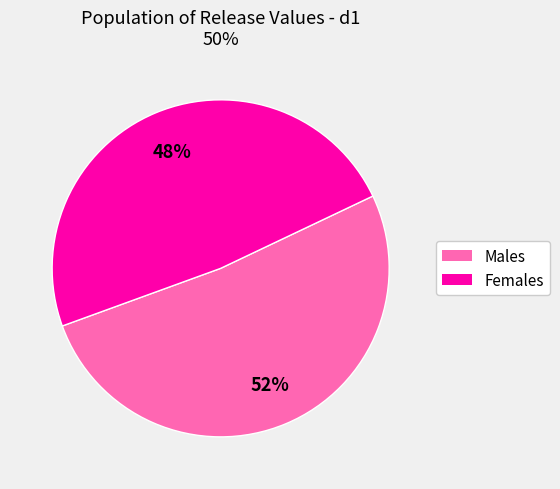

Does any single category account for the majority?

Yes